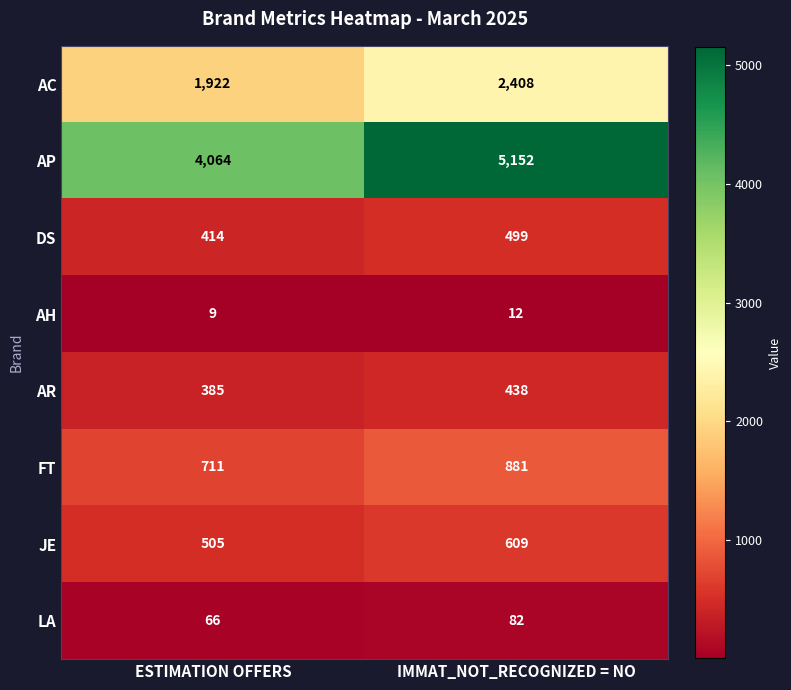

Rank the series by their maximum value, from highest to lowest.

AP, AC, FT, JE, DS, AR, LA, AH